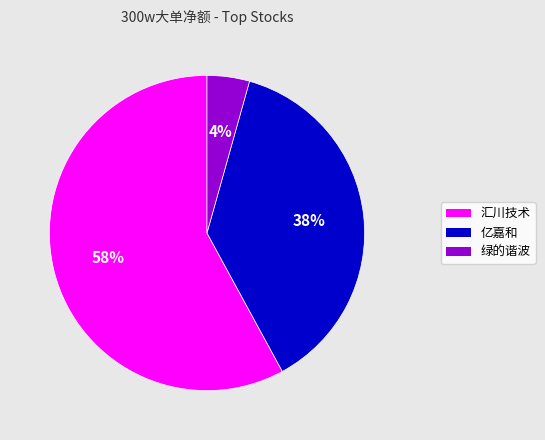

Is the sum of 亿嘉和 and 汇川技术 greater than half?

Yes